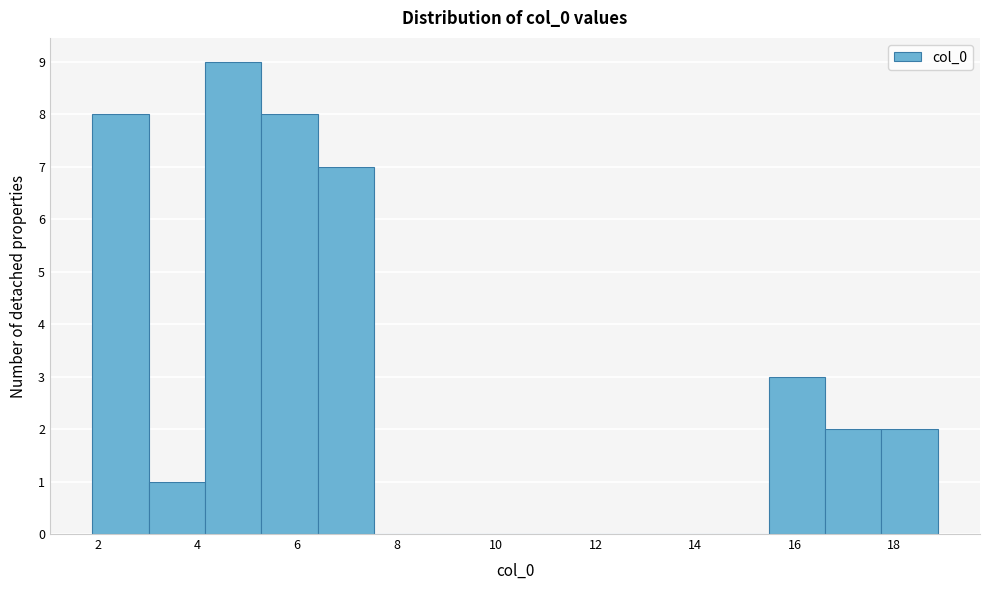

Reading left to right, transcribe this chart: for each bar, give the range it covers on the x-axis and its height. Neither the bar edges nor the heights are printed on the chart, so give them approximately, as read against the axes.

1.8 to 3.0: 8
3.0 to 4.2: 1
4.2 to 5.2: 9
5.2 to 6.4: 8
6.4 to 7.6: 7
7.6 to 8.6: 0
8.6 to 9.8: 0
9.8 to 11.0: 0
11.0 to 12.0: 0
12.0 to 13.2: 0
13.2 to 14.4: 0
14.4 to 15.4: 0
15.4 to 16.6: 3
16.6 to 17.8: 2
17.8 to 18.8: 2